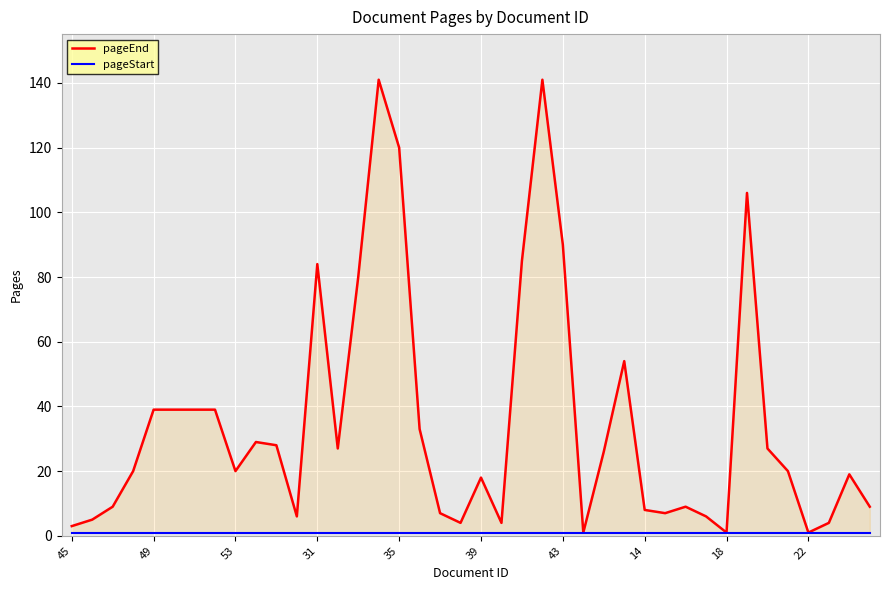

What is the value of the pageStart point at the 36th from the left?

1